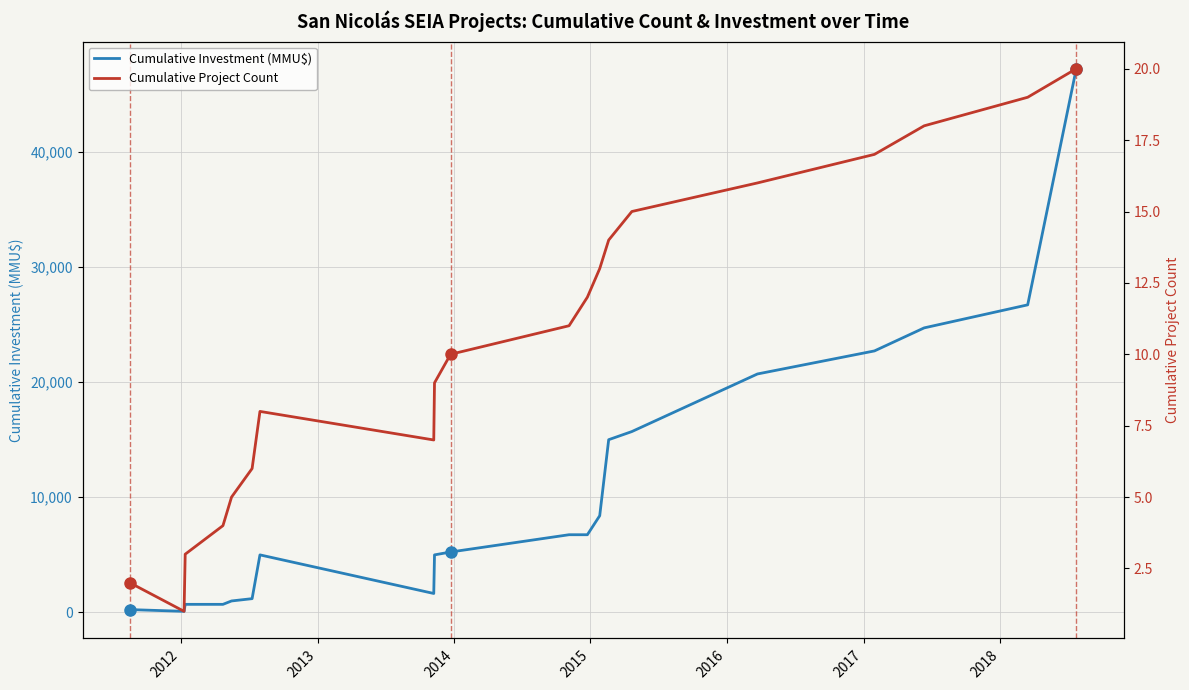

What is the label of the 6th point from the left?

2016